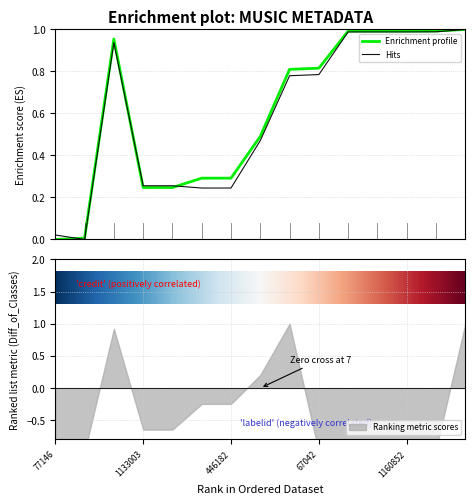

What is the difference between the second highest and second lowest values in the credit series?

1.0